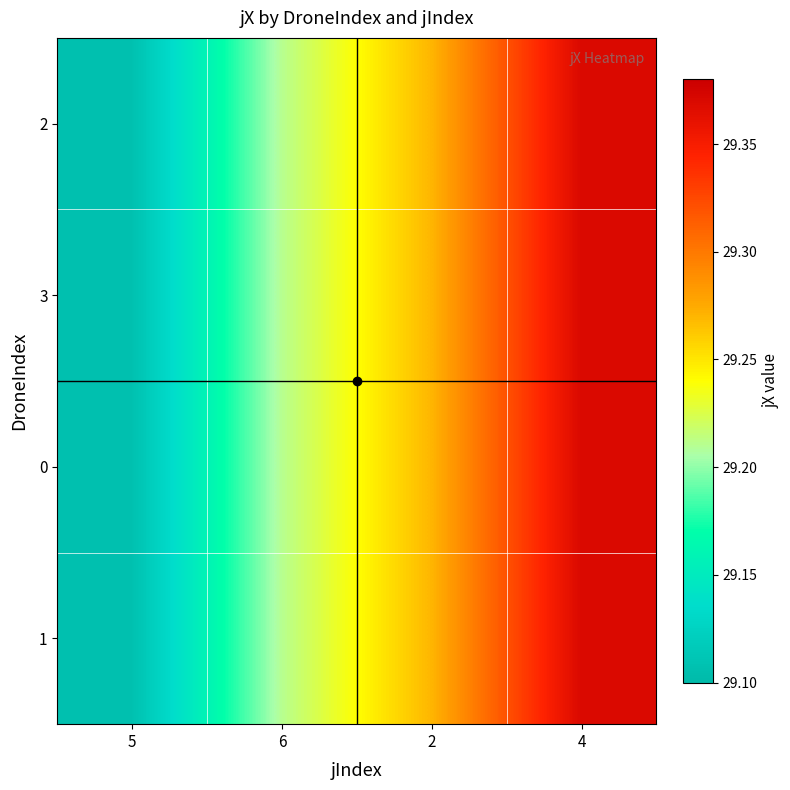

Reading left to right, list all the values displayed in this chart.

2: 5=29.1	6=29.2	2=29.3	4=29.4
3: 5=29.1	6=29.2	2=29.3	4=29.4
0: 5=29.1	6=29.2	2=29.3	4=29.4
1: 5=29.1	6=29.2	2=29.3	4=29.4